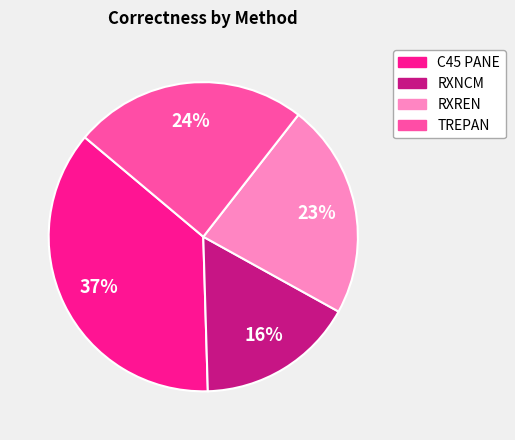

To the nearest percent, what is the average slice percentage?

25%